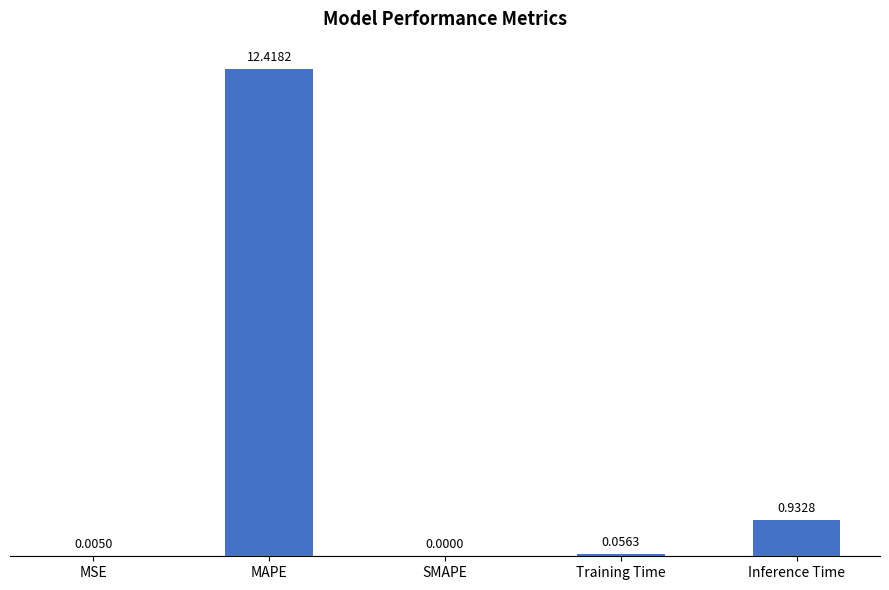

What is the maximum value shown in the chart?

12.4